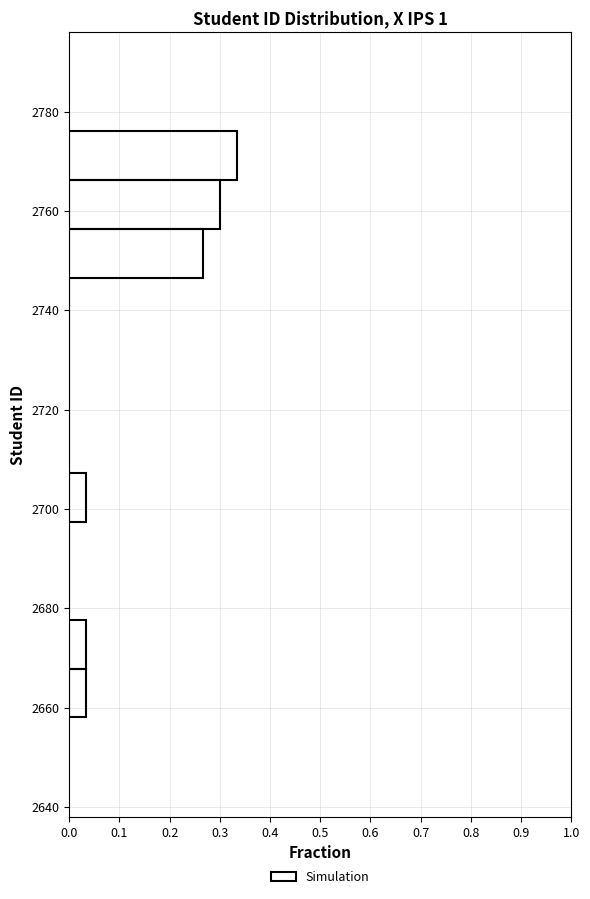

Reading bottom to top, transcribe this chart: for each bar, give the range it covers on the y-axis and its length. Neither the bar edges nor the lengths are printed on the chart, so give them approximately, as read against the axes.

2658 to 2668: 0.03
2668 to 2678: 0.03
2678 to 2688: 0
2688 to 2698: 0
2698 to 2708: 0.03
2708 to 2718: 0
2718 to 2726: 0
2726 to 2736: 0
2736 to 2746: 0
2746 to 2756: 0.27
2756 to 2766: 0.30
2766 to 2776: 0.33